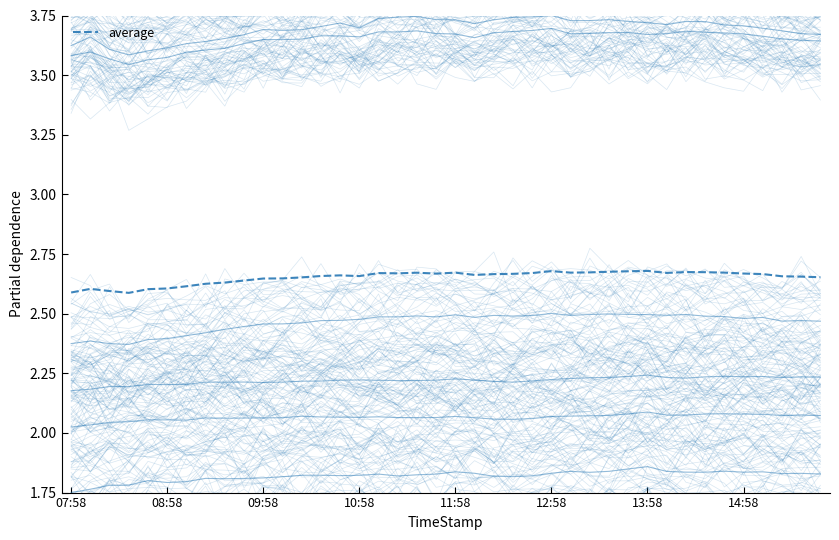

How many data points does each series have?

40